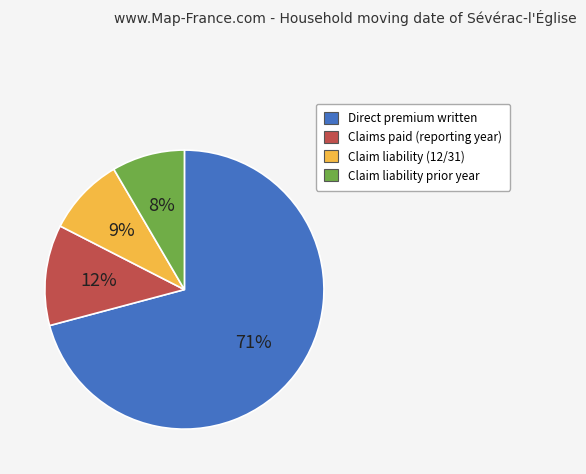

What is the ratio of the value at Claims paid (reporting year) to the value at Direct premium written?

0.2